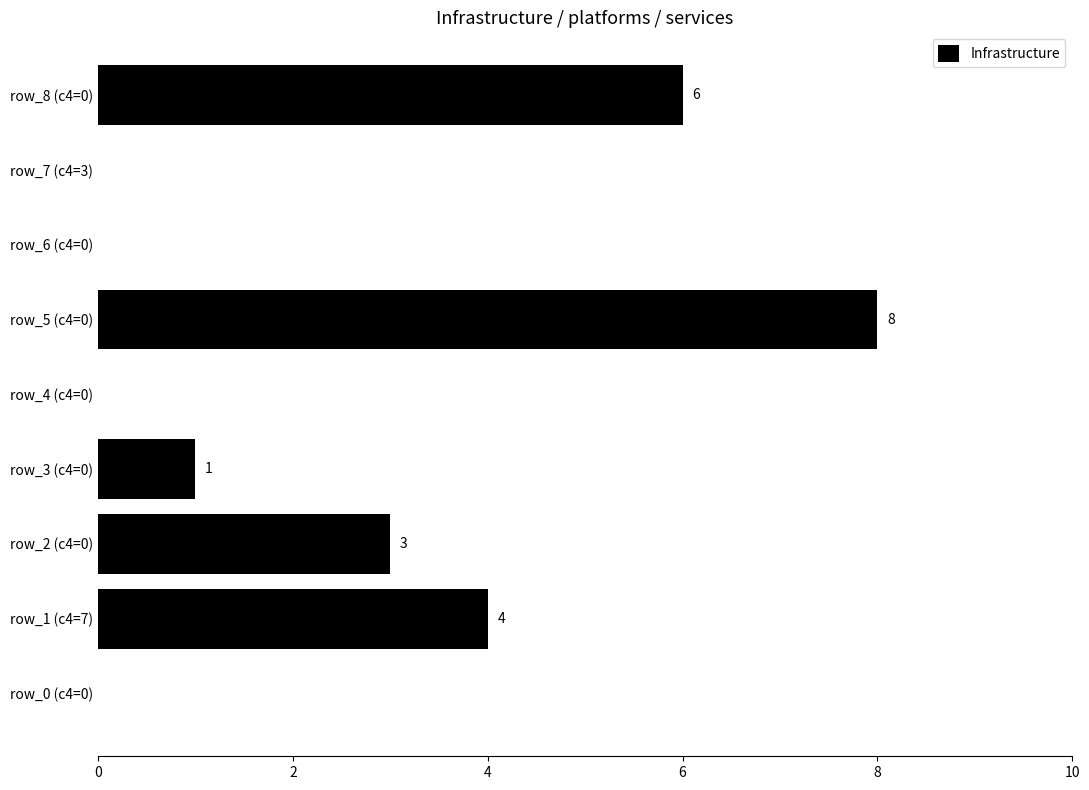

At which label is the value closest to 4?

row_1 (c4=7)